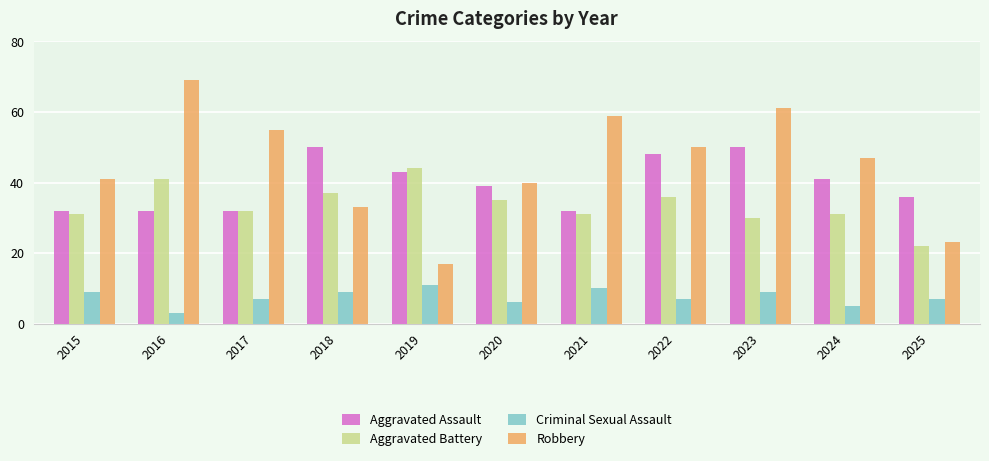

Reading left to right, extract all data points from this chart.

Aggravated Assault: 2015=32	2016=32	2017=32	2018=50	2019=43	2020=39	2021=32	2022=48	2023=50	2024=41	2025=36
Aggravated Battery: 2015=31	2016=41	2017=32	2018=37	2019=44	2020=35	2021=31	2022=36	2023=30	2024=31	2025=22
Criminal Sexual Assault: 2015=9	2016=3	2017=7	2018=9	2019=11	2020=6	2021=10	2022=7	2023=9	2024=5	2025=7
Robbery: 2015=41	2016=69	2017=55	2018=33	2019=17	2020=40	2021=59	2022=50	2023=61	2024=47	2025=23